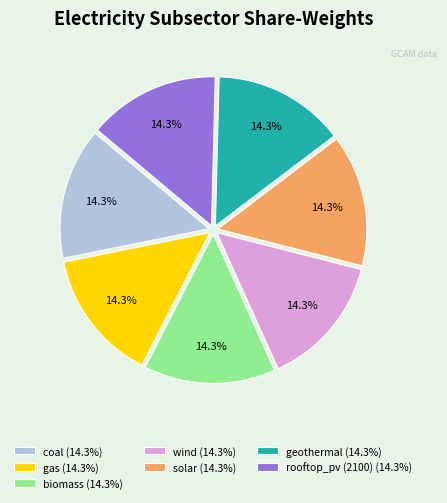

Approximately how many times larger is the value at coal (14.3%) compared to biomass (14.3%)?

1.0